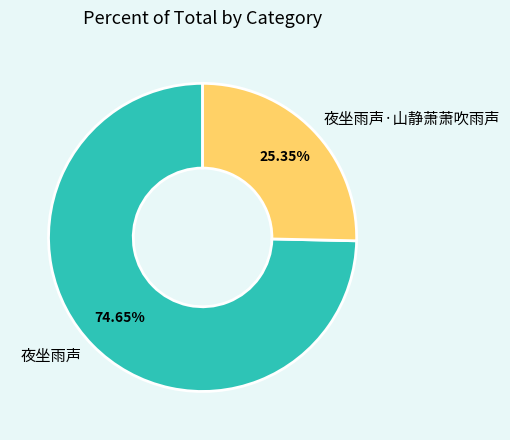

Combined, what portion of the pie is 夜坐雨声 and 夜坐雨声·山静萧萧吹雨声?

100.0%